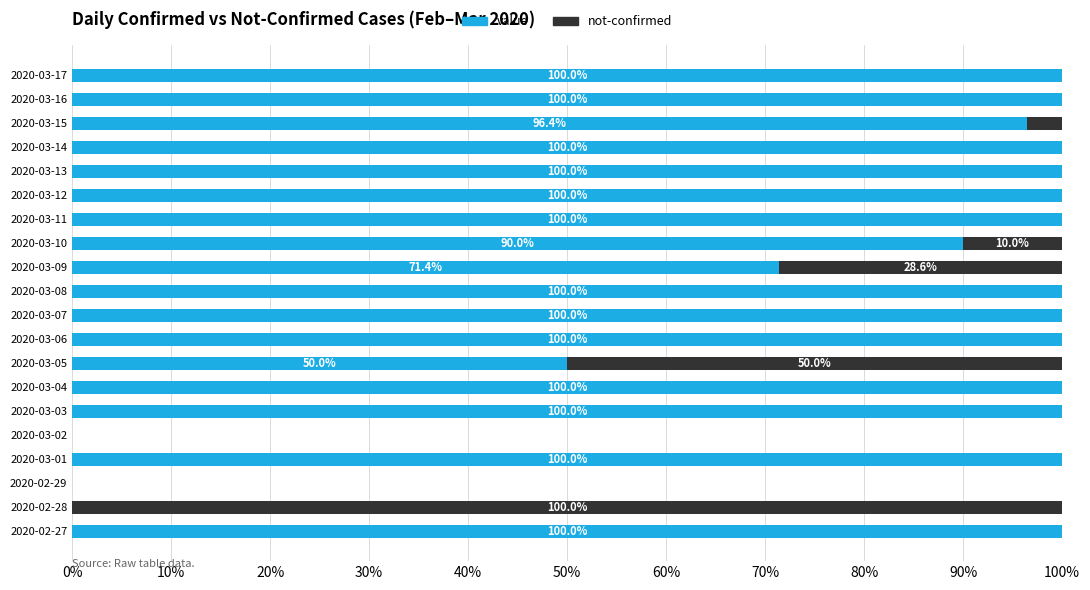

What is the total value across all series at 2020-02-28?

100.0